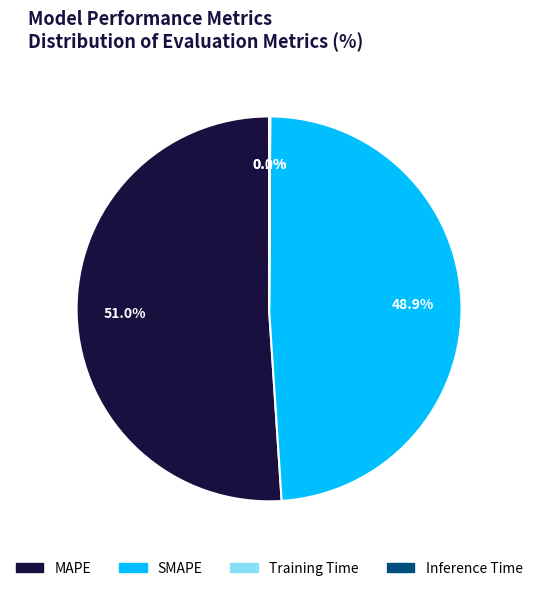

To the nearest percent, what is the average slice percentage?

25%